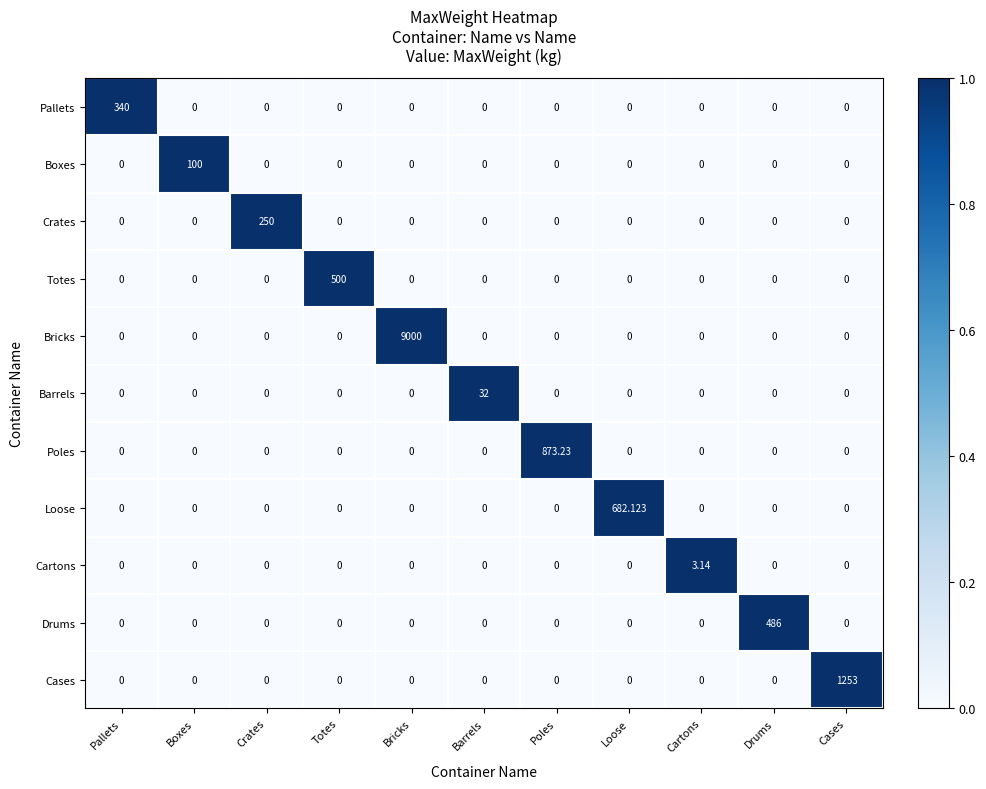

Rank the series by their maximum value, from highest to lowest.

Bricks, Cases, Poles, Loose, Totes, Drums, Pallets, Crates, Boxes, Barrels, Cartons